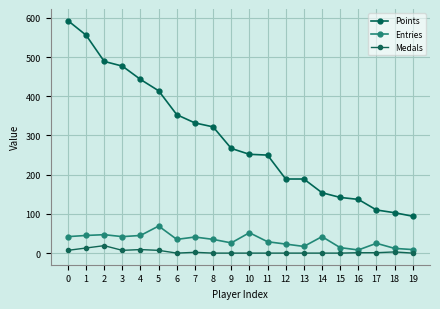

True or false: Entries and Points cross at least once.

False